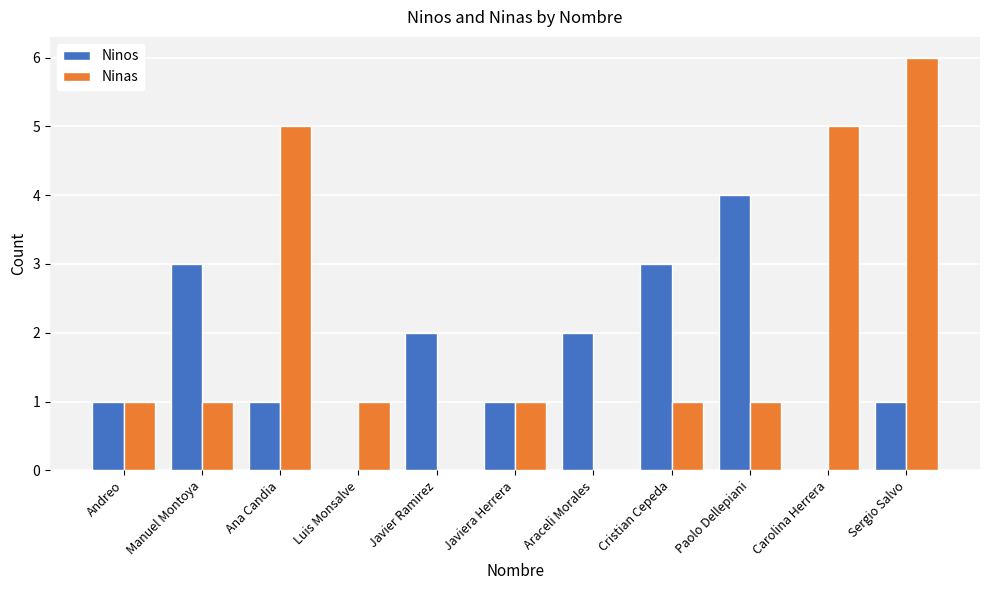

What is the highest value of the Ninas series?

6